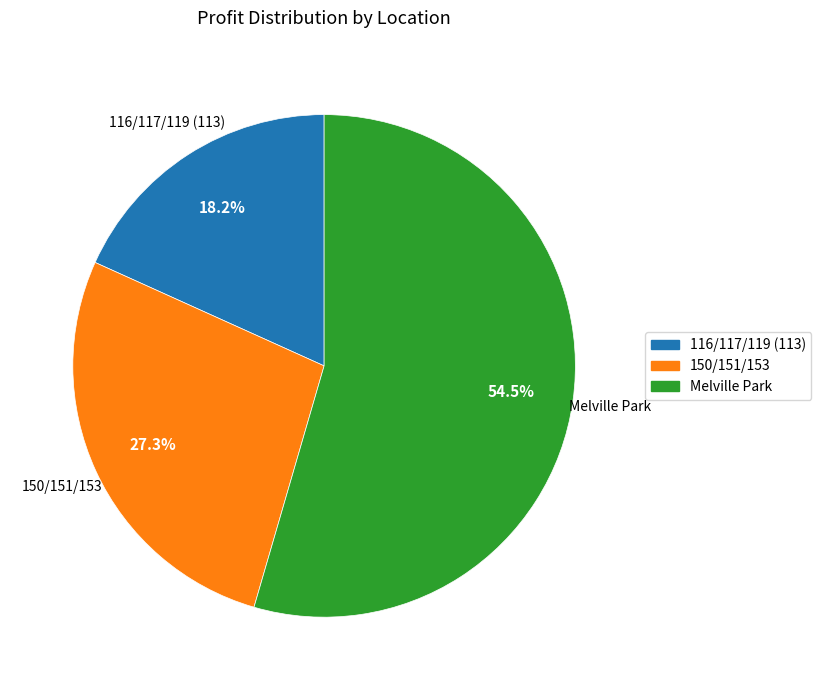

Does any single category account for the majority?

Yes